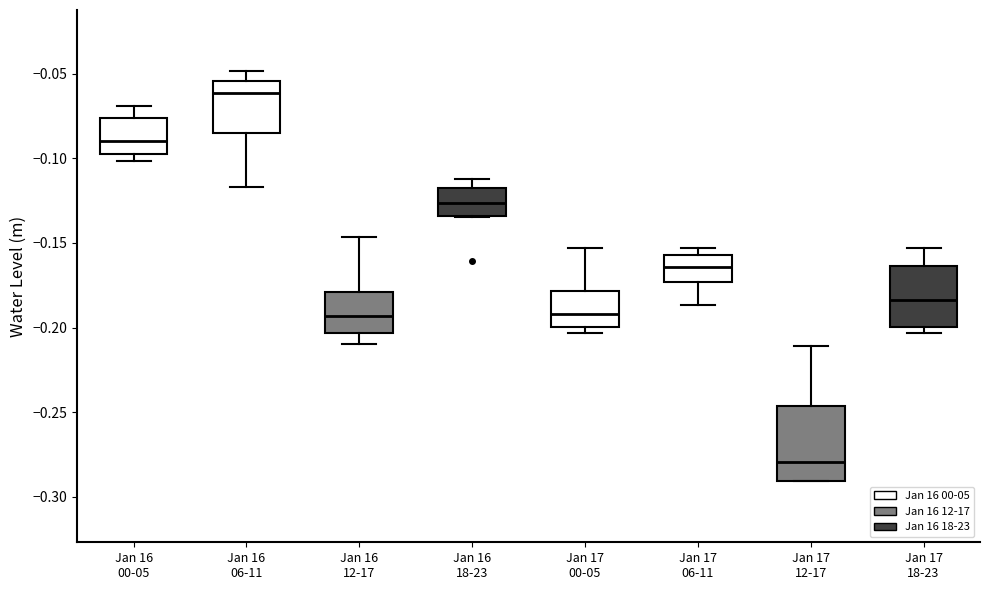

Comparing the boxes themselves (not the whiskers), which one is the tallest?

Jan 17 12-17